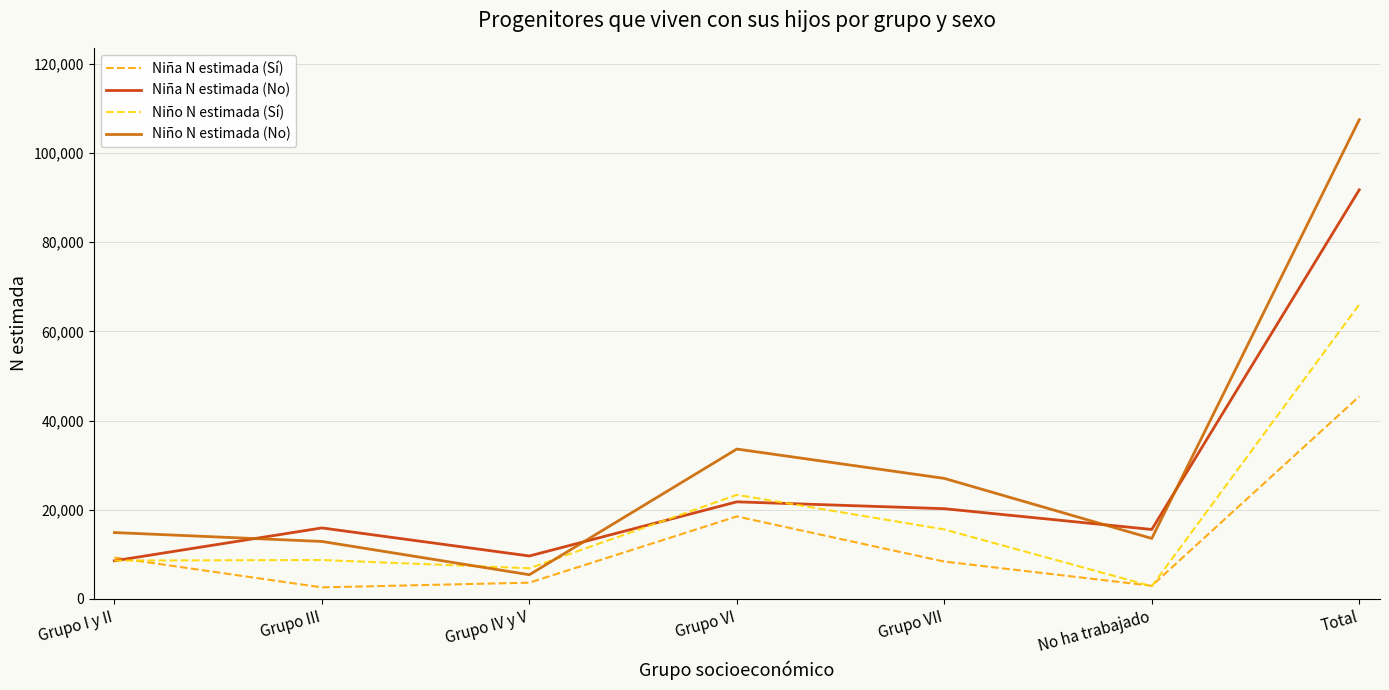

What is the total value across all series at Grupo IV y V?

25615